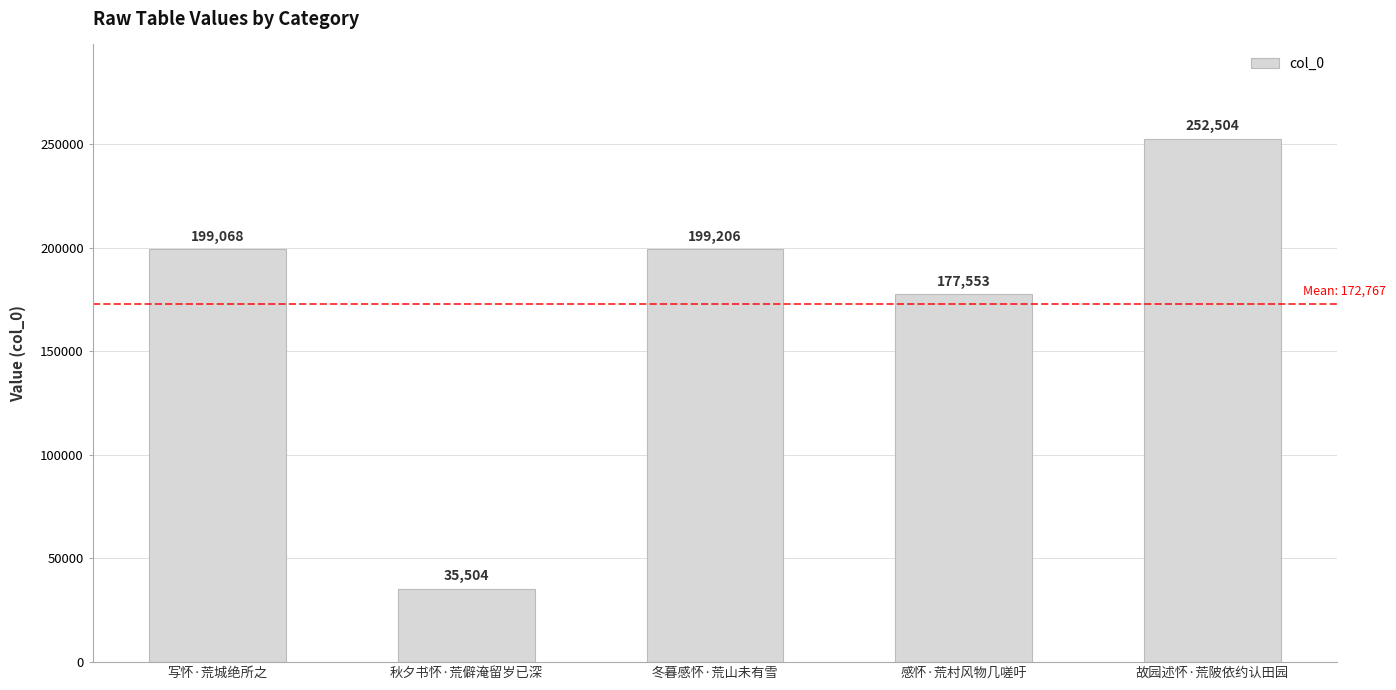

What is the label of the 3rd bar from the right?

冬暮感怀·荒山未有雪